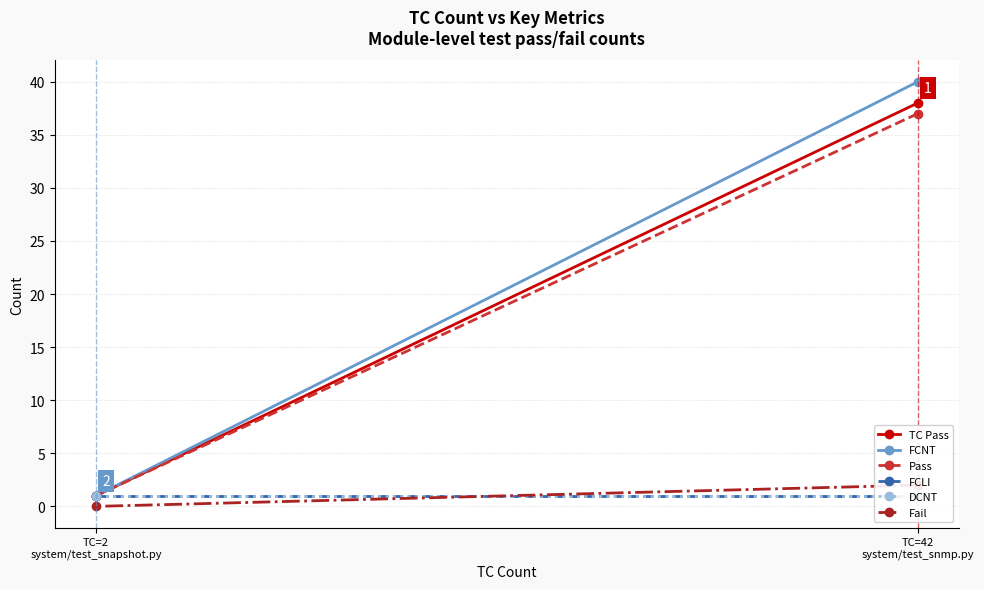

What are all the series names shown in the legend?

TC Pass, FCNT, Pass, FCLI, DCNT, Fail